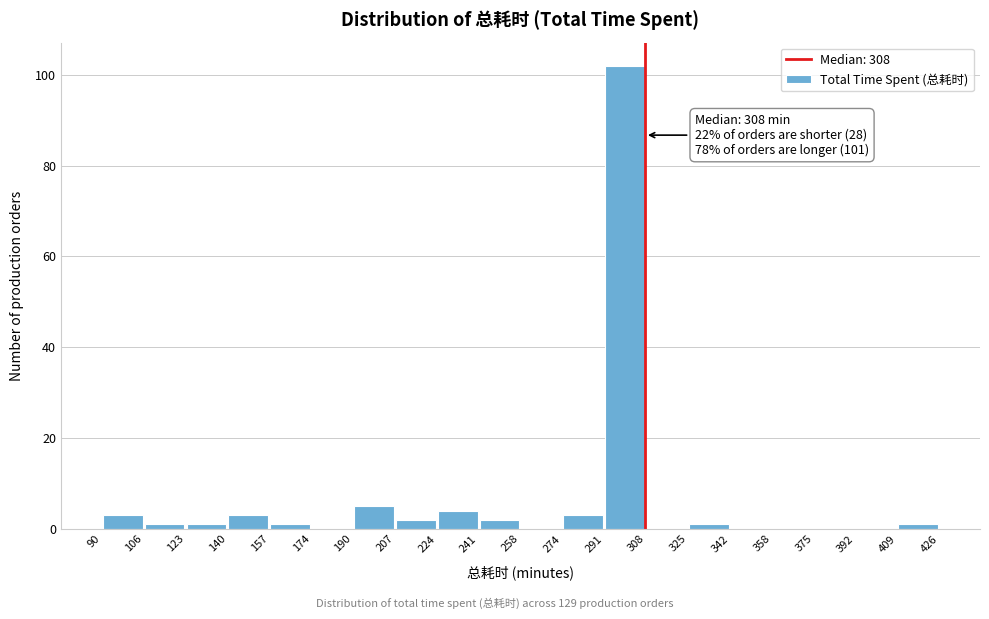

Which range on the x-axis has the tallest bar?

291 to 308